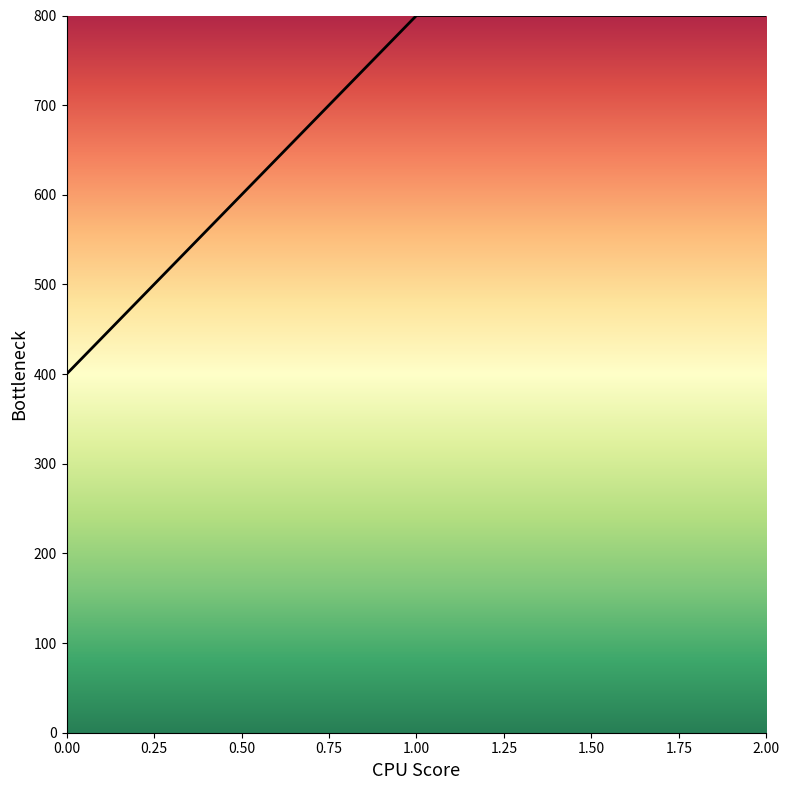

What is the approximate value at 1.00?

800